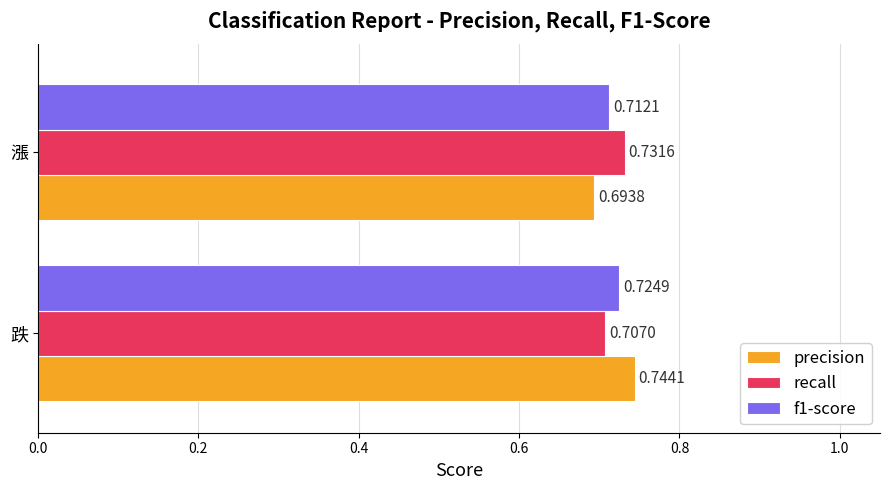

Which series has the largest total across all categories?

recall